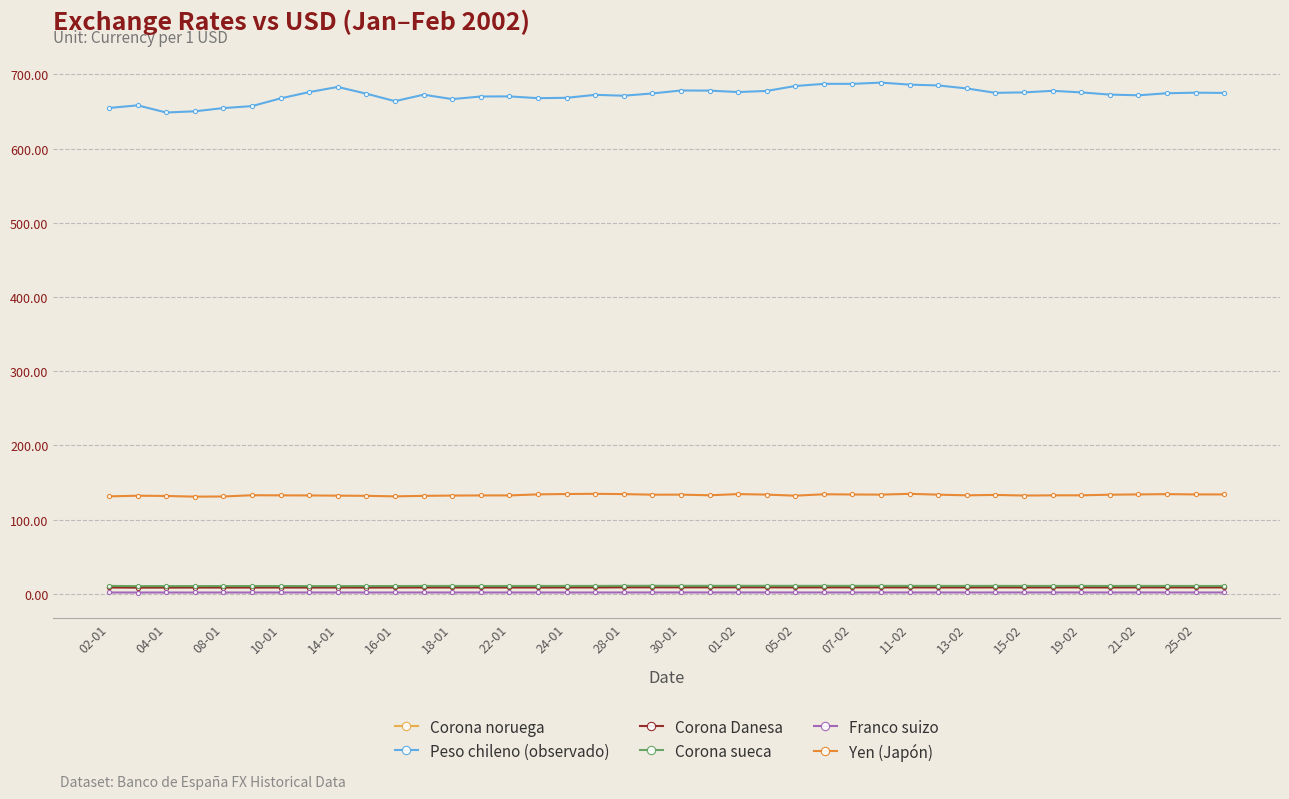

At how many categories does at least one series exceed 34?

40